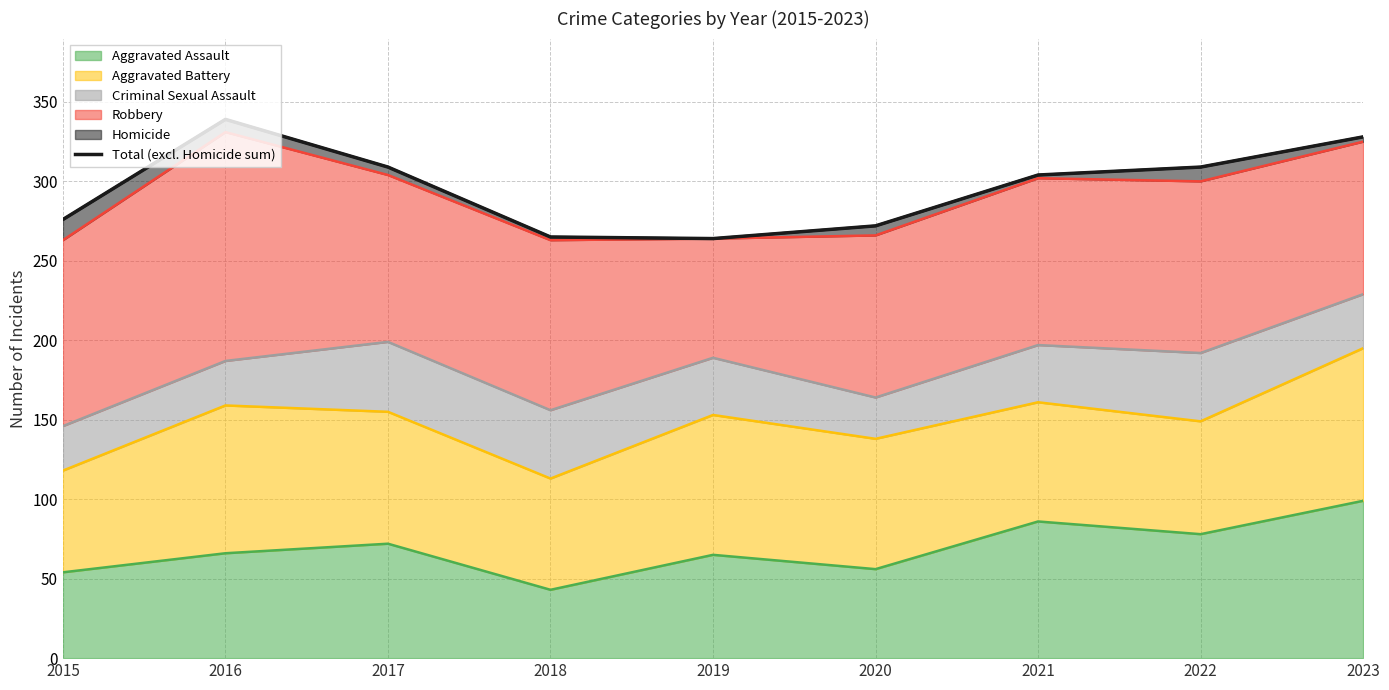

Rank the categories by value from lowest to highest.

2019, 2018, 2020, 2015, 2021, 2017, 2022, 2023, 2016